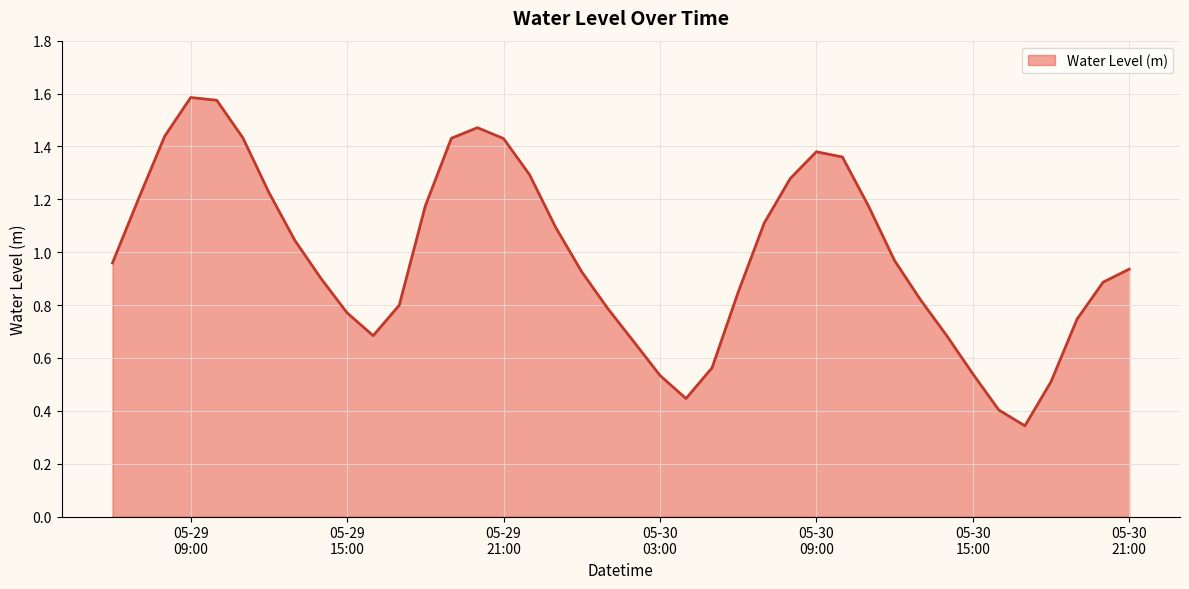

How many lines are shown in the chart?

1